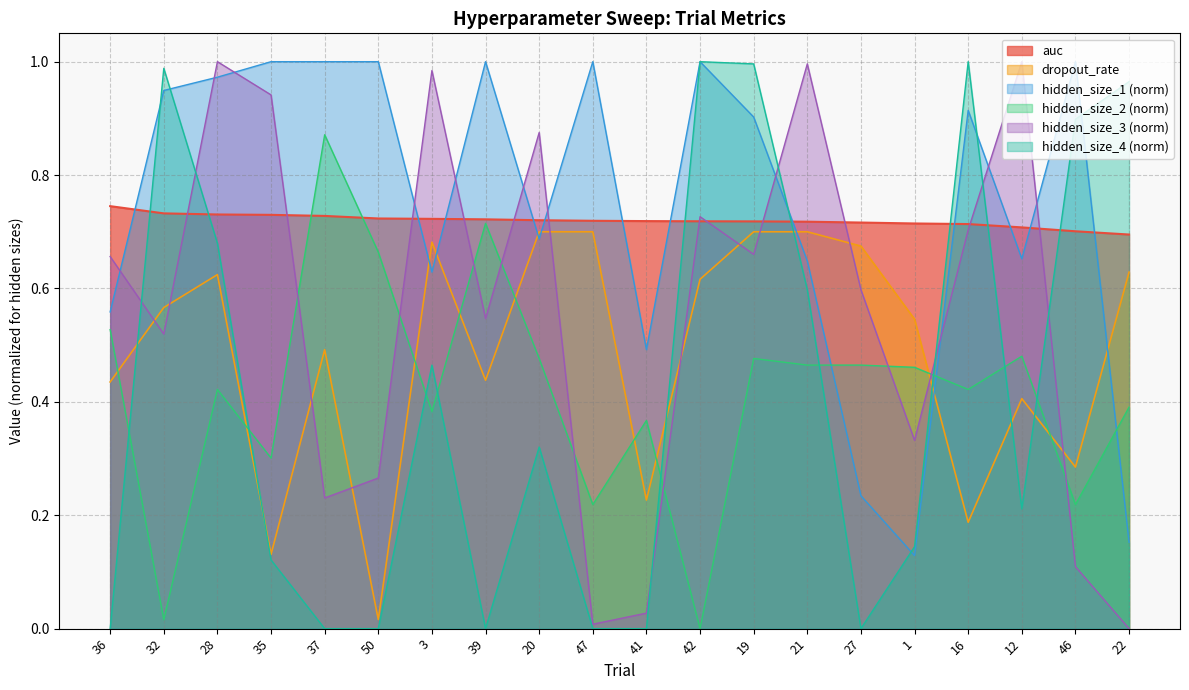

Does the chart have visible grid lines?

Yes